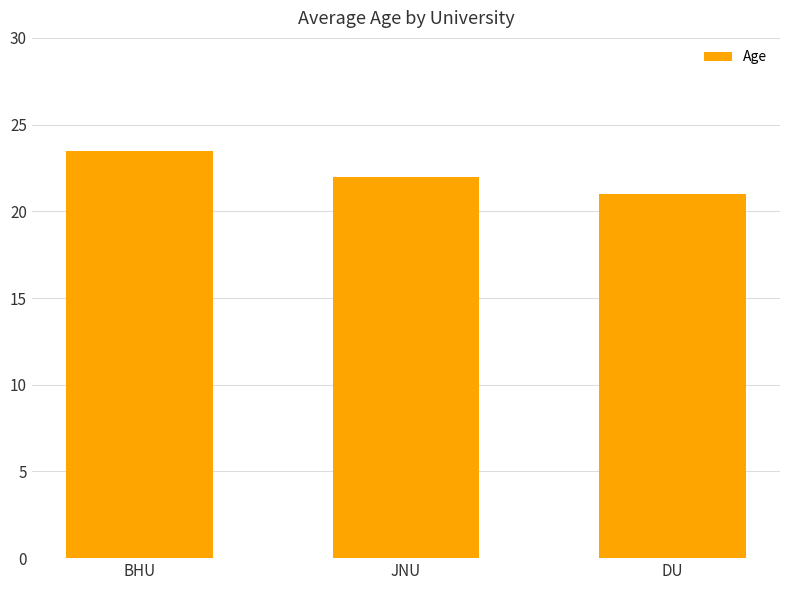

Approximately how many times larger is the value at DU compared to JNU?

1.0